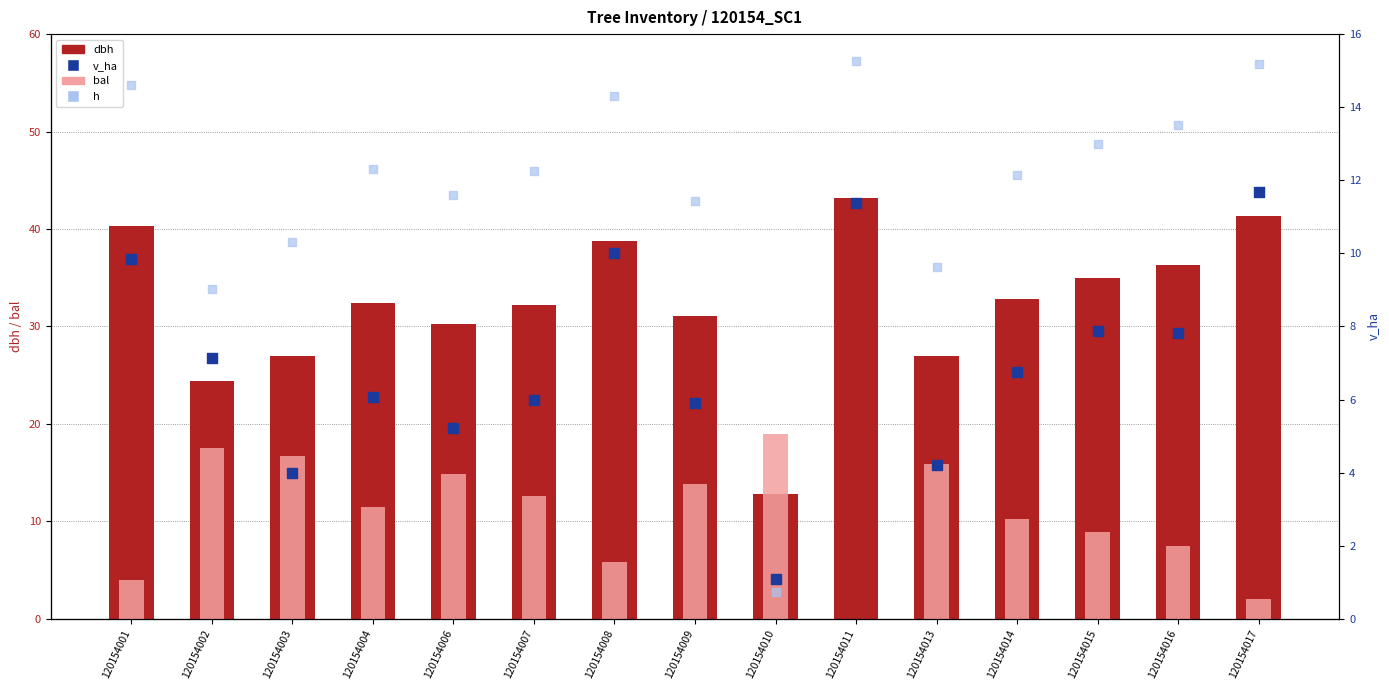

At how many categories does at least one series exceed 31?

10